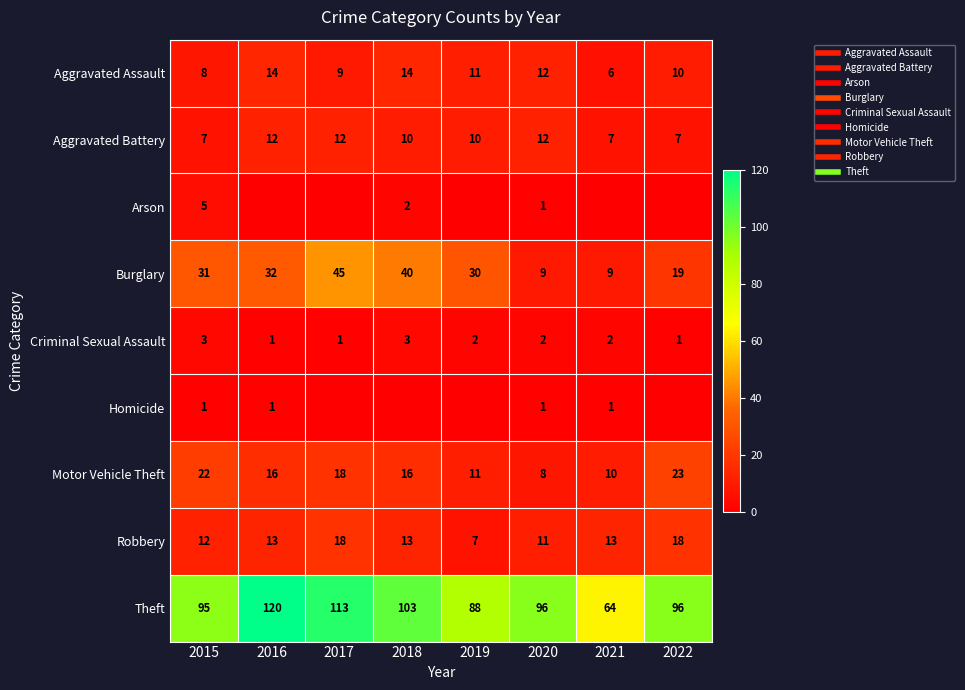

What is the difference between the Arson values at 2015 and 2020?

4